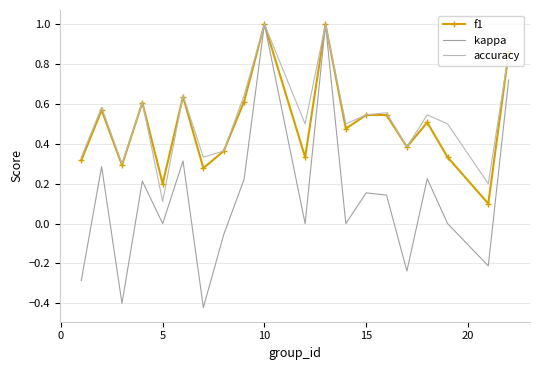

How many interior local valleys does the accuracy series have?

7